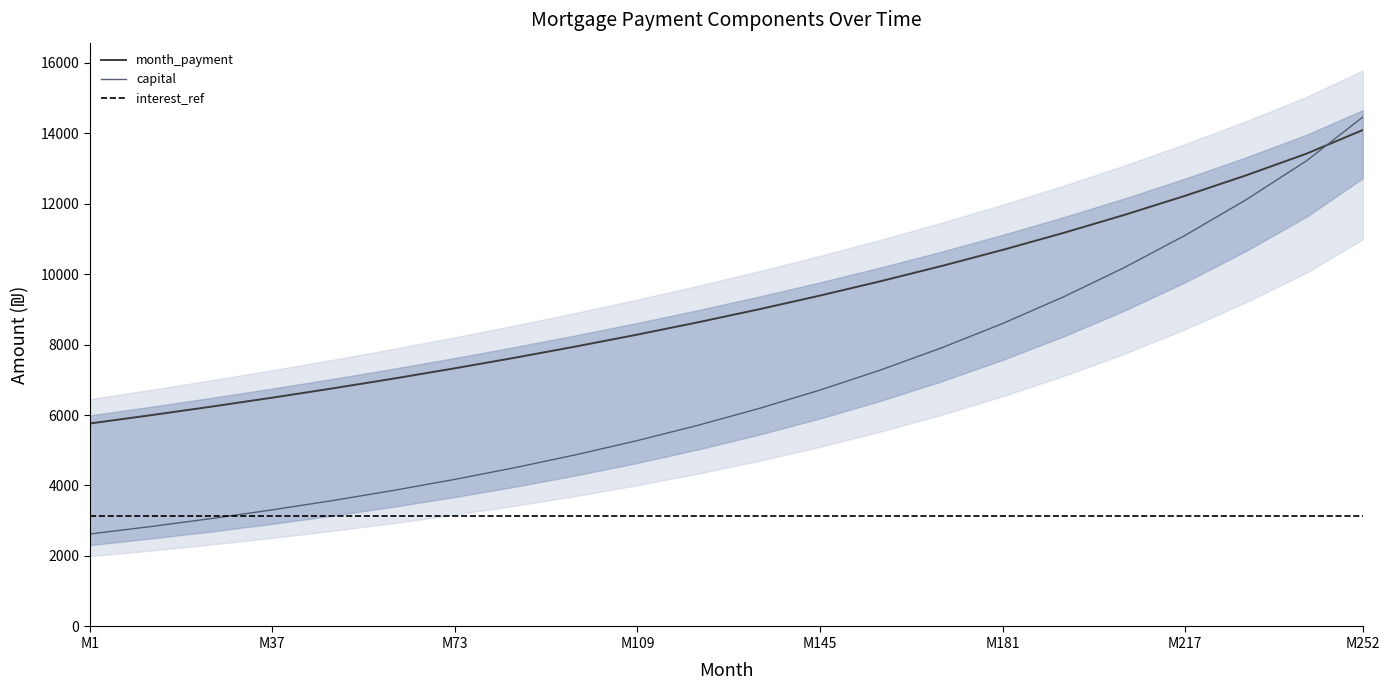

What is the value of the capital point at the 13th from the left?

6708.3